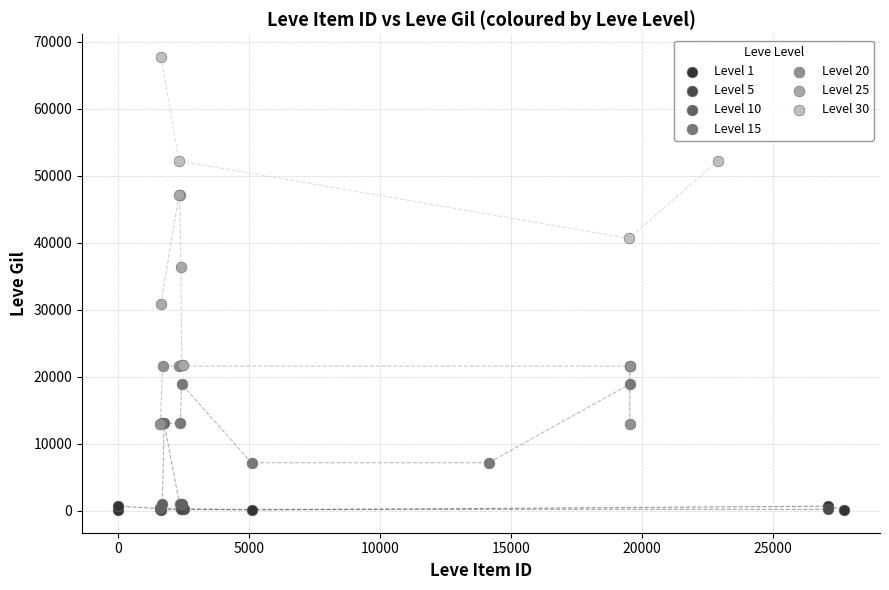

What are all the series names shown in the legend?

Level 1, Level 5, Level 10, Level 15, Level 20, Level 25, Level 30